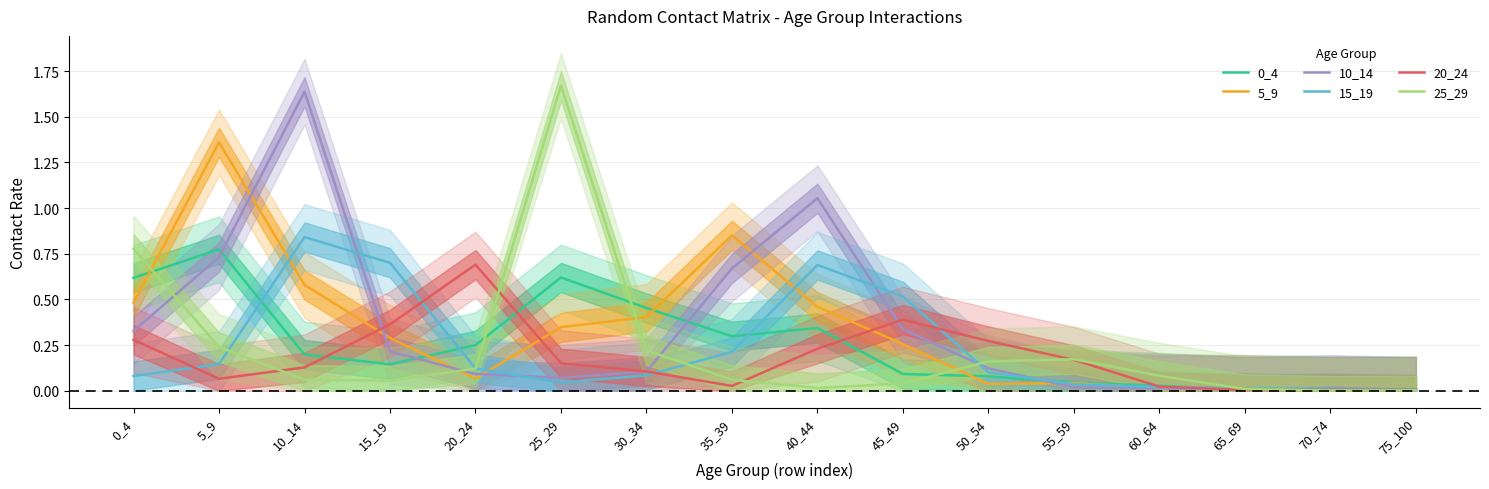

At which category is the sum across all series the highest?

10_14